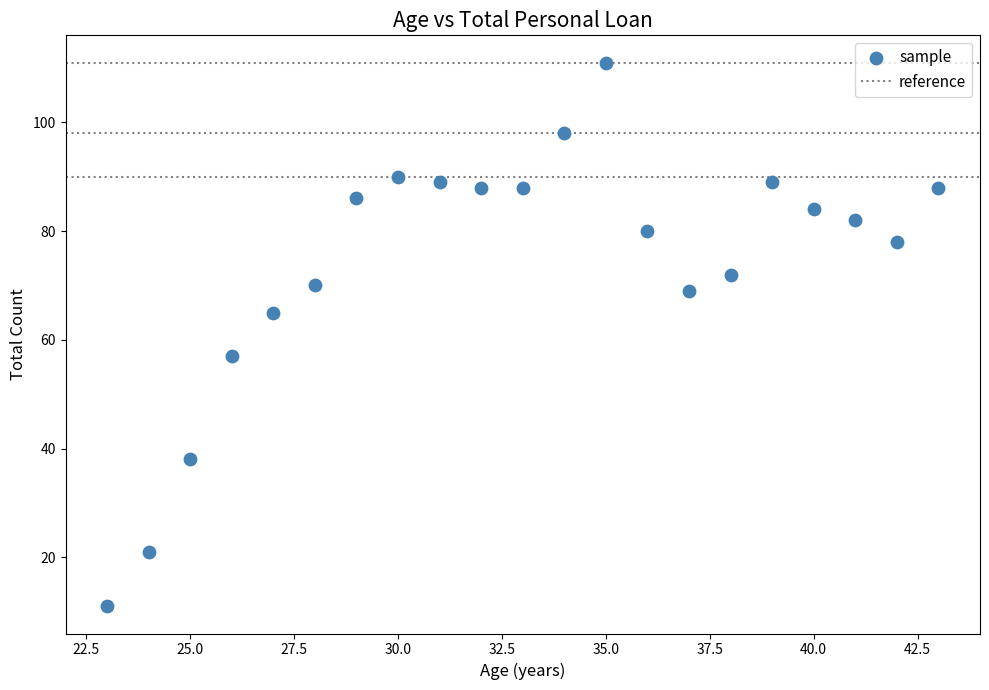

Count the number of points in this scatter plot.

21